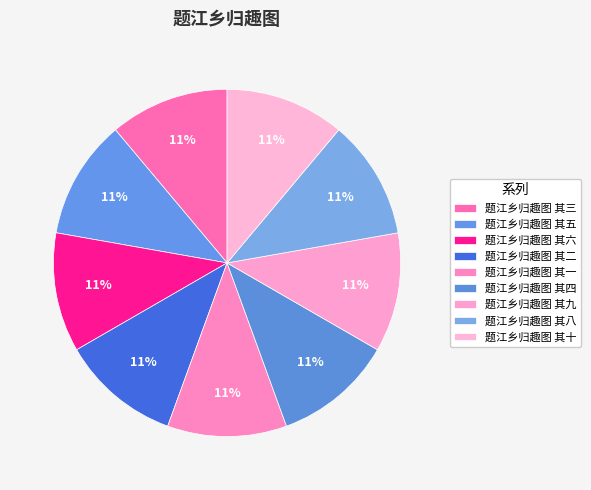

How many slices are in this pie chart?

9